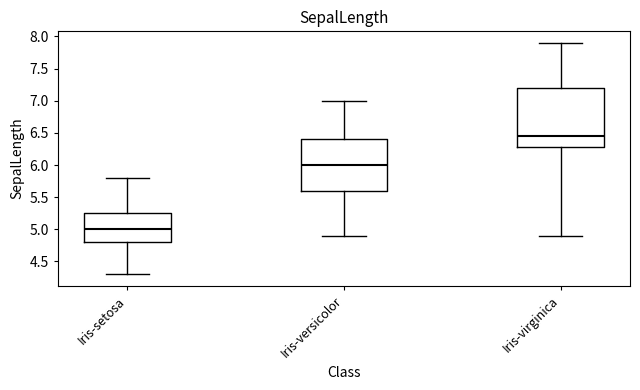

Reading left to right, read every box against the y-axis: the position of its median line, the range the box covers, and the ends of its whiskers. The values are not printed on the chart, so give them approximately, as read against the axis.

Iris-setosa: median 5.00, box 4.80 to 5.25, whiskers 4.30 to 5.80
Iris-versicolor: median 6.00, box 5.60 to 6.40, whiskers 4.90 to 7.00
Iris-virginica: median 6.45, box 6.30 to 7.20, whiskers 4.90 to 7.90